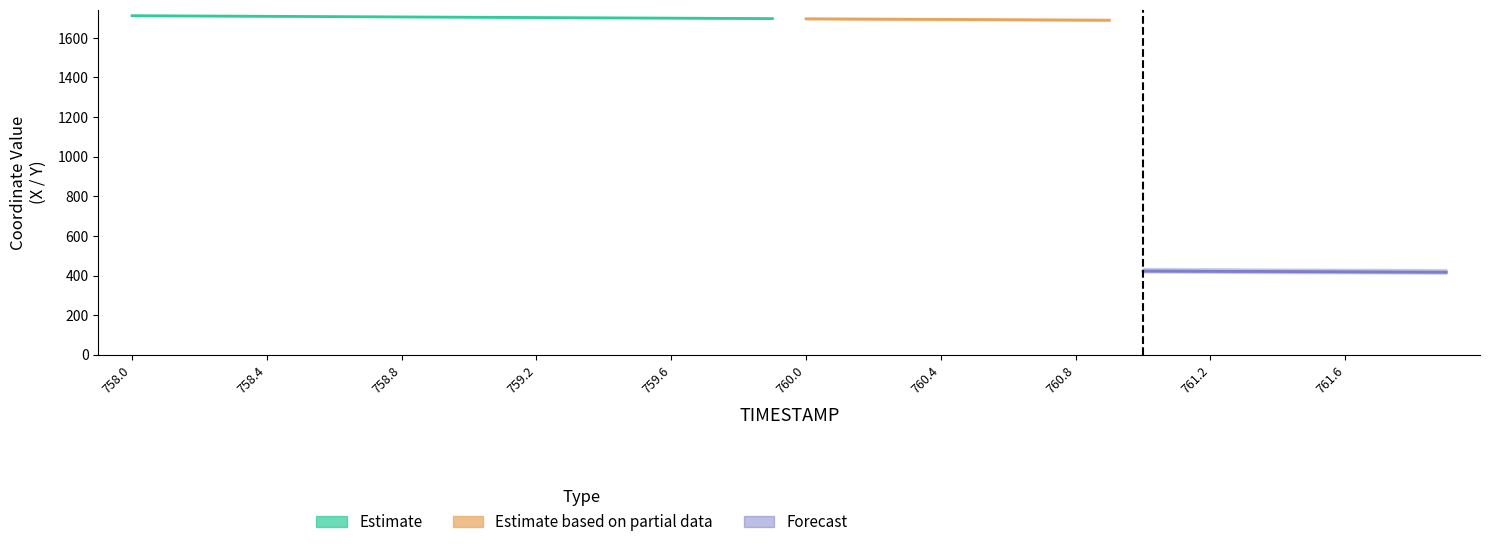

What is the difference between the maximum and second lowest values in the X series?

29.6